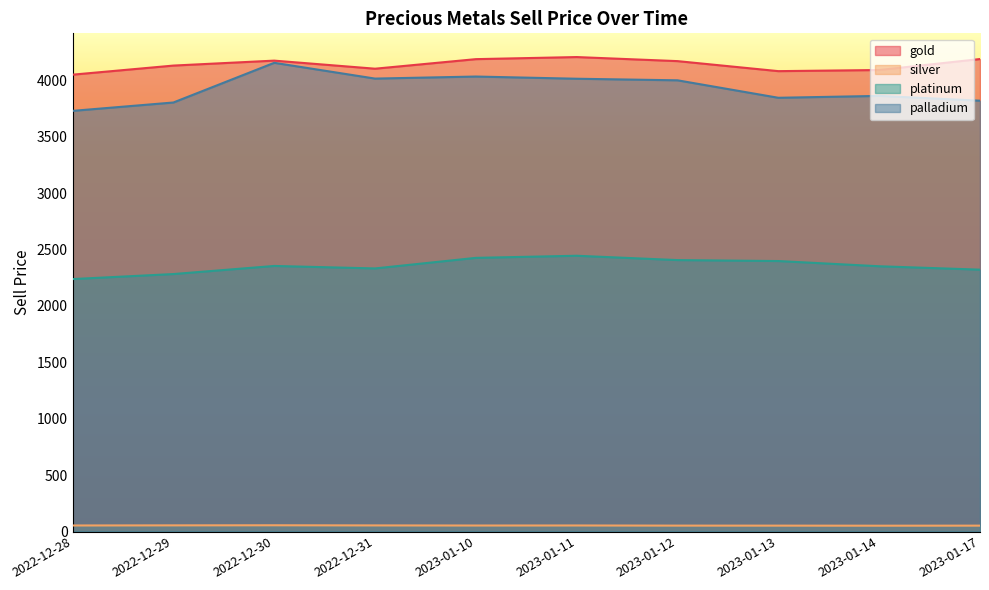

Reading right to left, extract all data points from this chart.

gold: 4187.2	4090.0	4080.0	4168.8	4204.9	4186.4	4101.6	4173.2	4129.3	4048.8
silver: 52.0	51.5	52.0	52.2	53.4	53.0	54.0	55.2	54.4	53.4
platinum: 2320.7	2350.7	2397.0	2405.4	2443.9	2425.2	2331.5	2353.5	2281.7	2237.2
palladium: 3818.1	3860.7	3843.9	3998.7	4012.7	4032.2	4014.0	4153.9	3802.1	3727.9